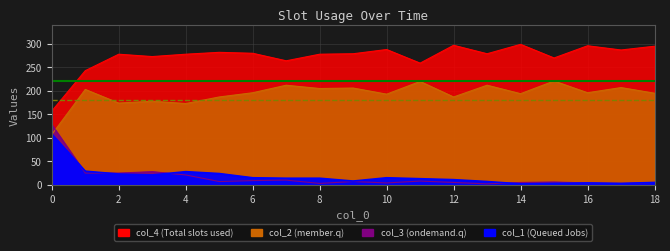

True or false: col_4 and col_3 intersect in this chart.

False